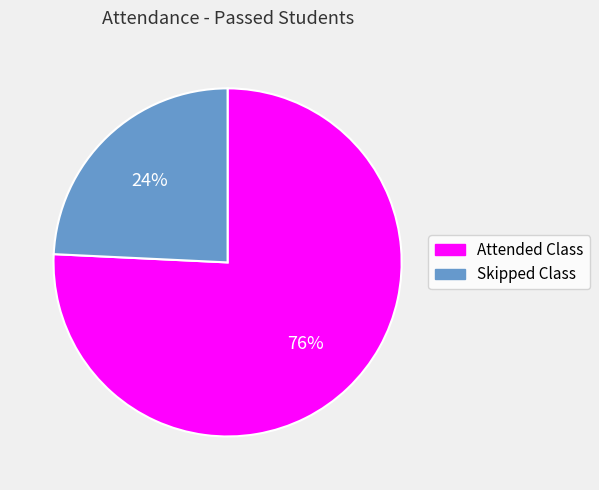

What percentage is the Skipped Class slice, to the nearest percent?

24%